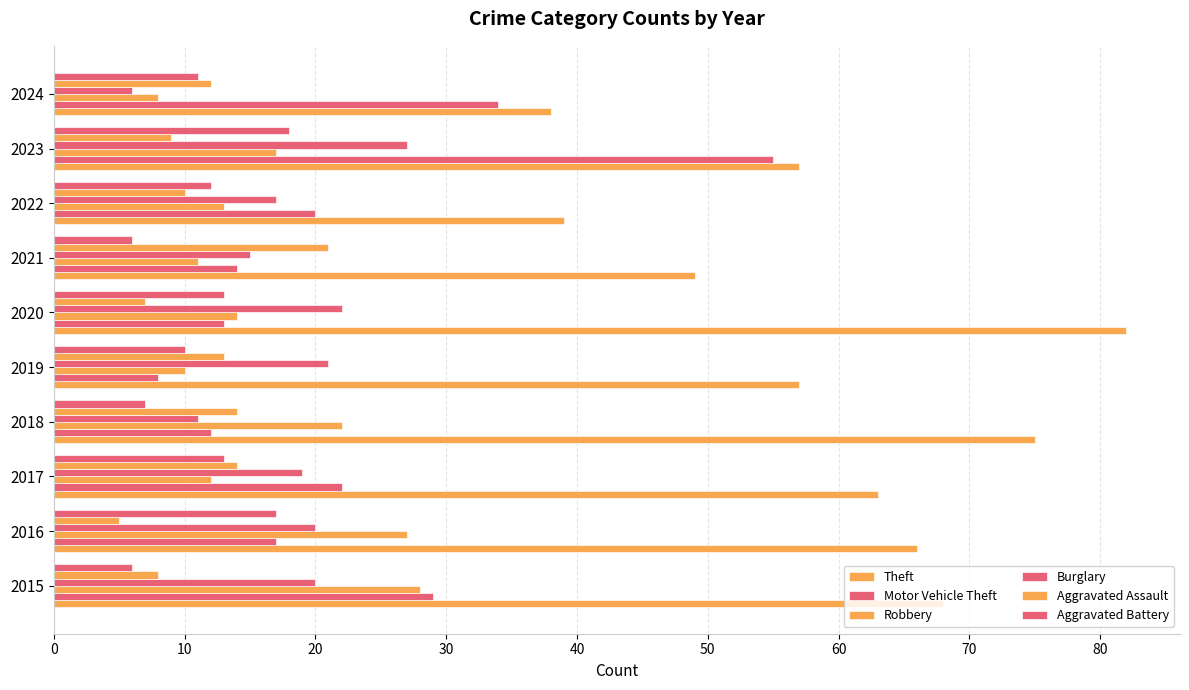

How many categories are shown in the chart?

10